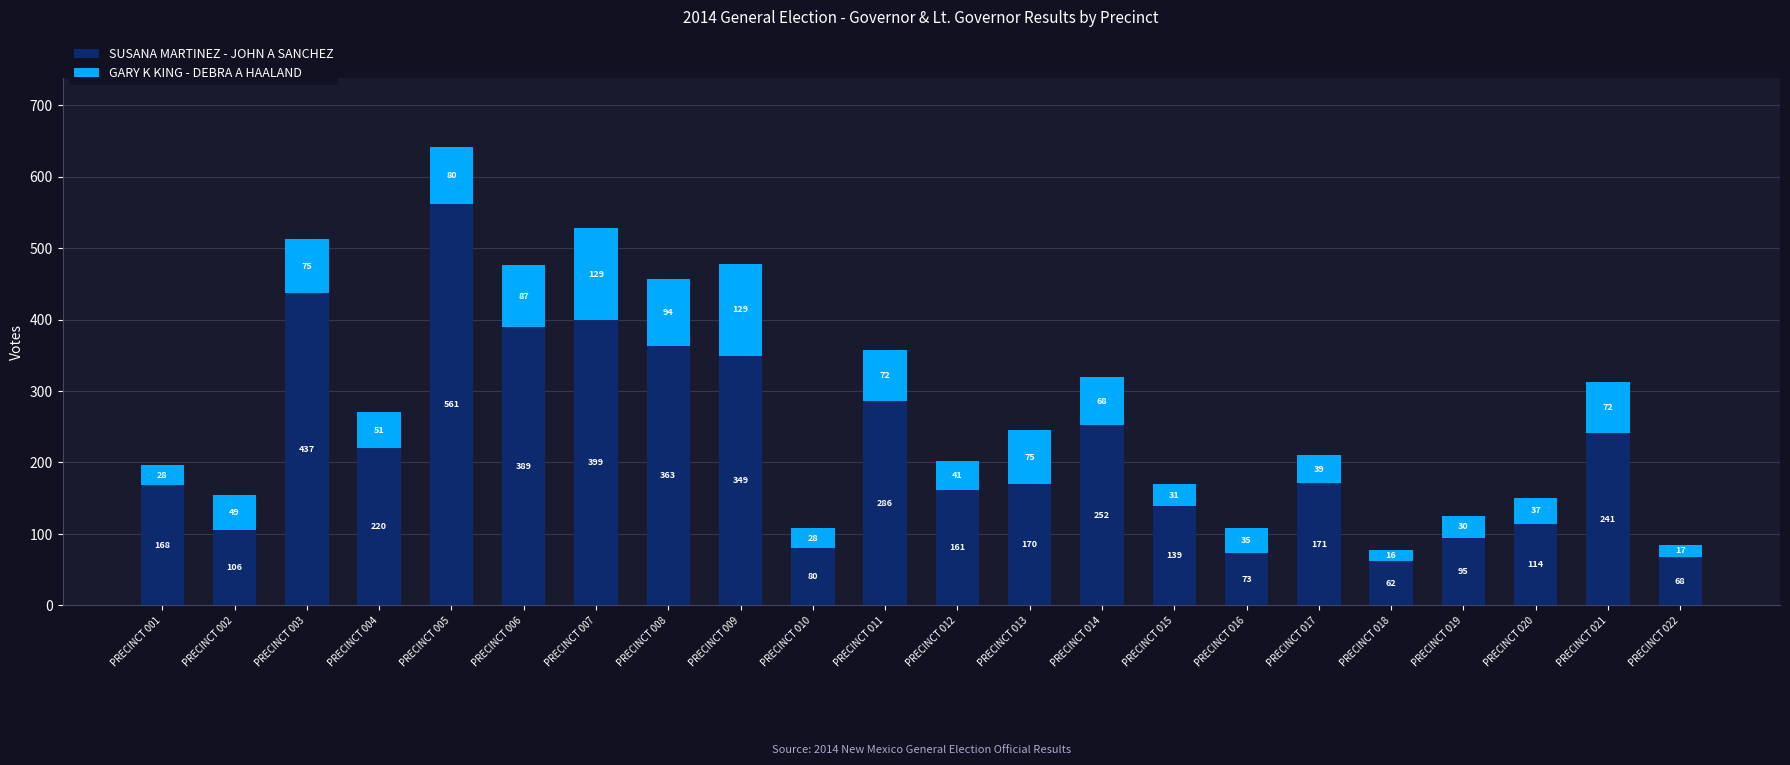

Reading left to right, list the values for the SUSANA MARTINEZ - JOHN A SANCHEZ series.

PRECINCT 001=168	PRECINCT 002=106	PRECINCT 003=437	PRECINCT 004=220	PRECINCT 005=561	PRECINCT 006=389	PRECINCT 007=399	PRECINCT 008=363	PRECINCT 009=349	PRECINCT 010=80	PRECINCT 011=286	PRECINCT 012=161	PRECINCT 013=170	PRECINCT 014=252	PRECINCT 015=139	PRECINCT 016=73	PRECINCT 017=171	PRECINCT 018=62	PRECINCT 019=95	PRECINCT 020=114	PRECINCT 021=241	PRECINCT 022=68